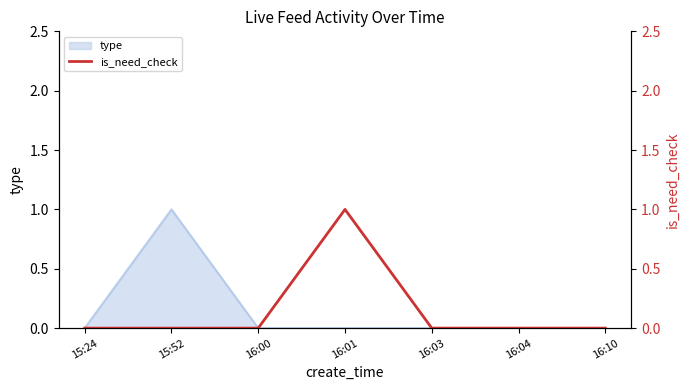

Which category has the highest value in the type series?

15:52